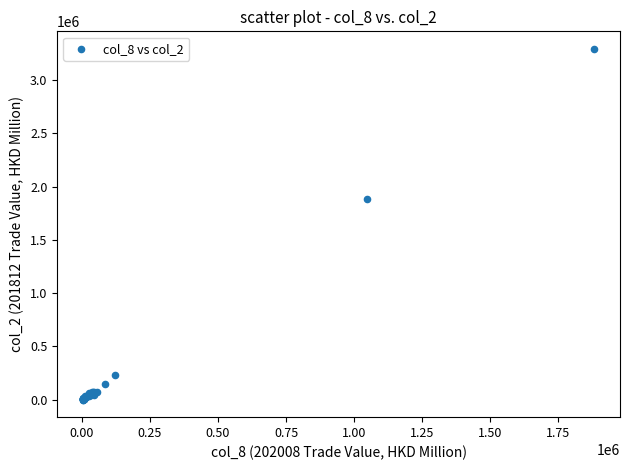

What Y value in the scatter plot is closest to 1646294?

1886820.3